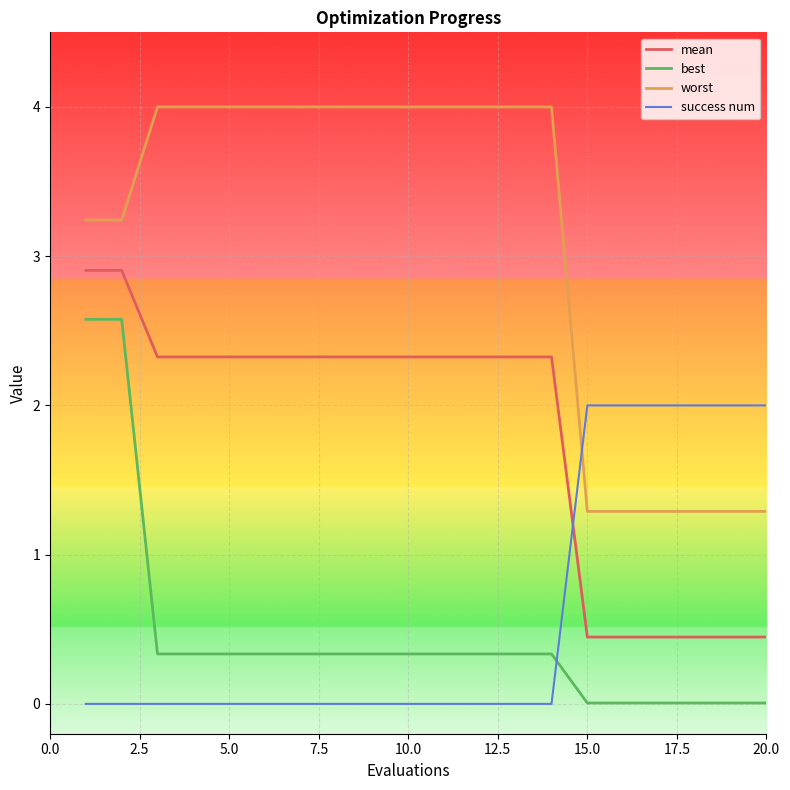

How many intersections are there between success num and worst?

1